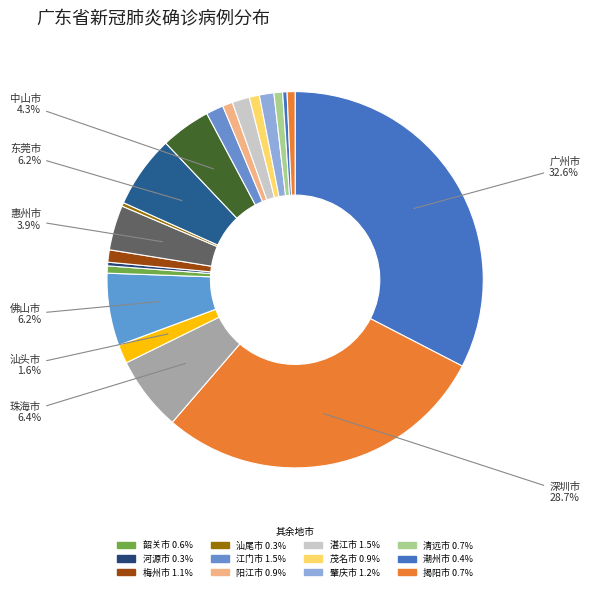

To the nearest percent, what is the difference between the largest and smallest slice percentages?

32%